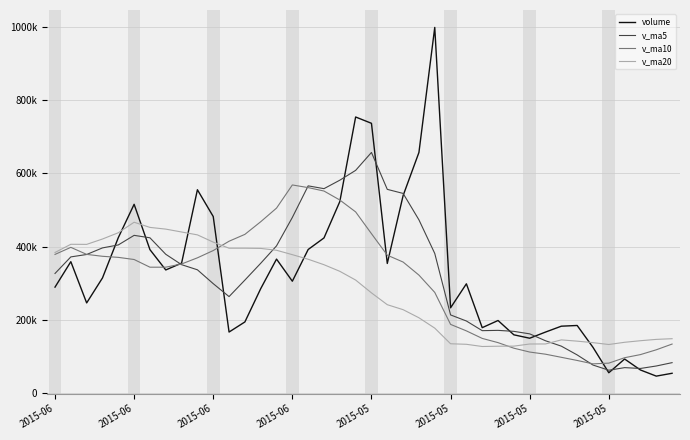

True or false: v_ma20 and v_ma10 intersect in this chart.

True